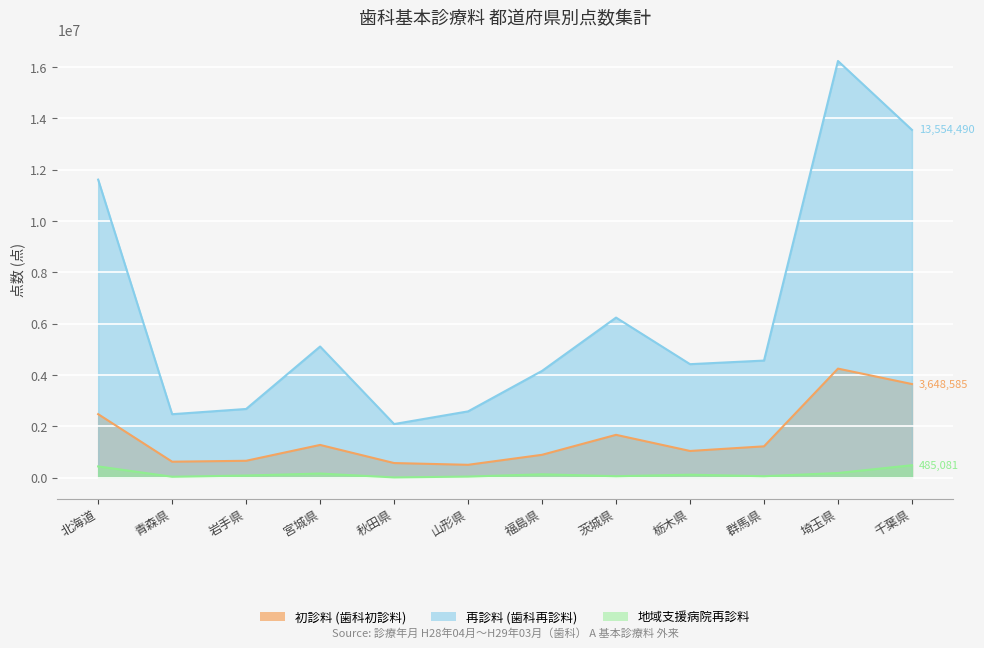

How many data points in 初診料 (歯科初診料) are less than 1221241?

6